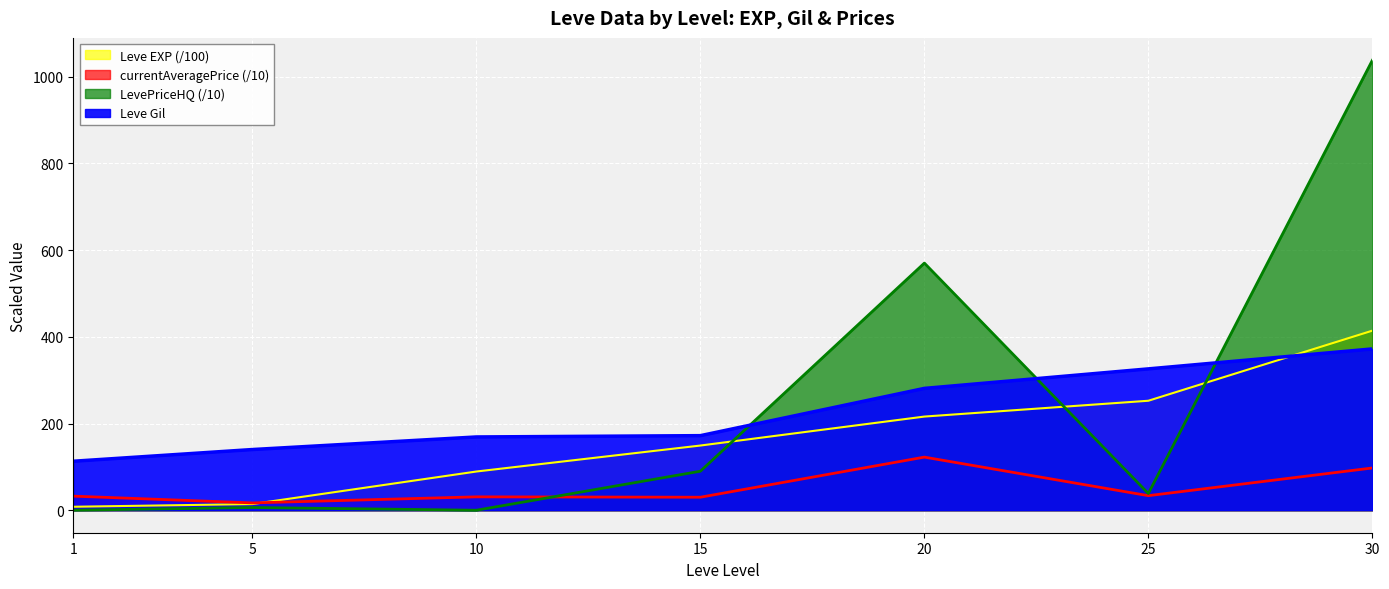

True or false: currentAveragePrice and Leve Gil intersect in this chart.

False